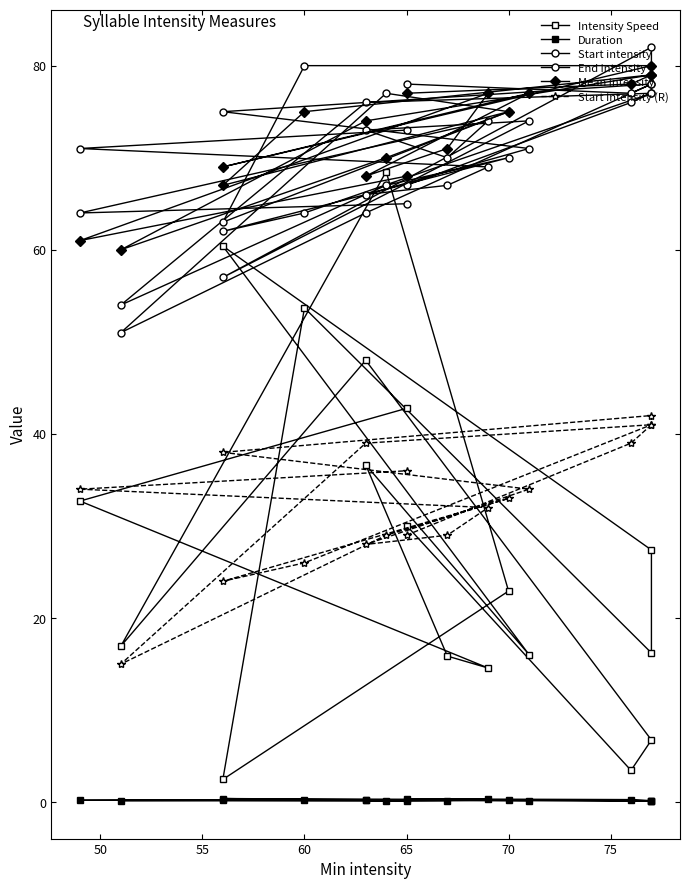

What is the smallest value displayed?

0.1